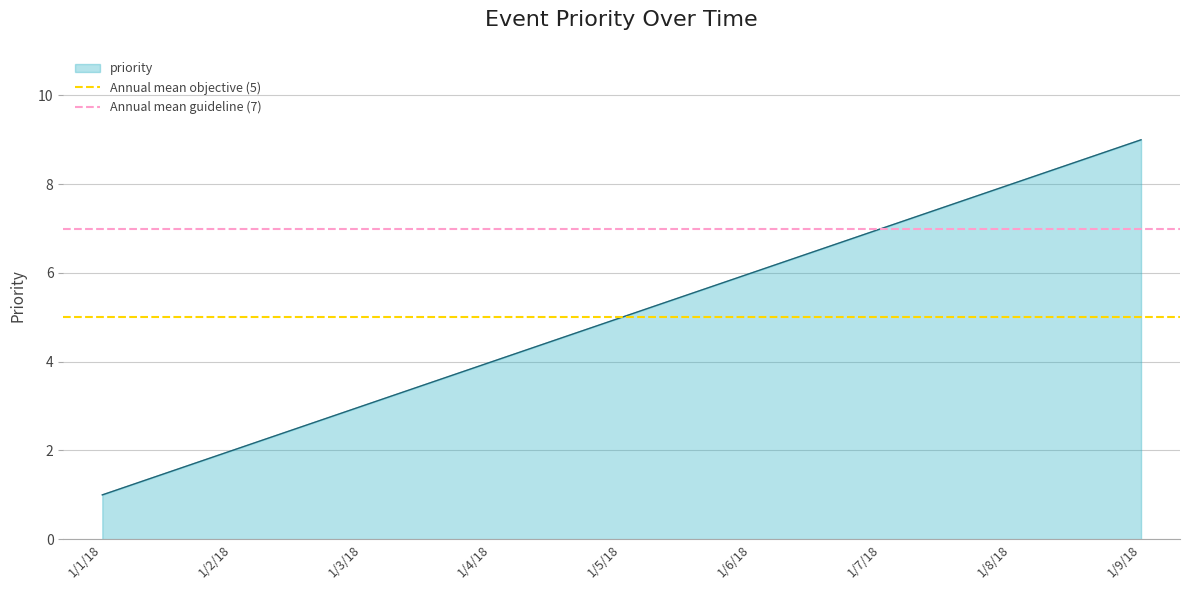

Is it true that Annual mean guideline (7) equals 4 at 1/1/18?

False